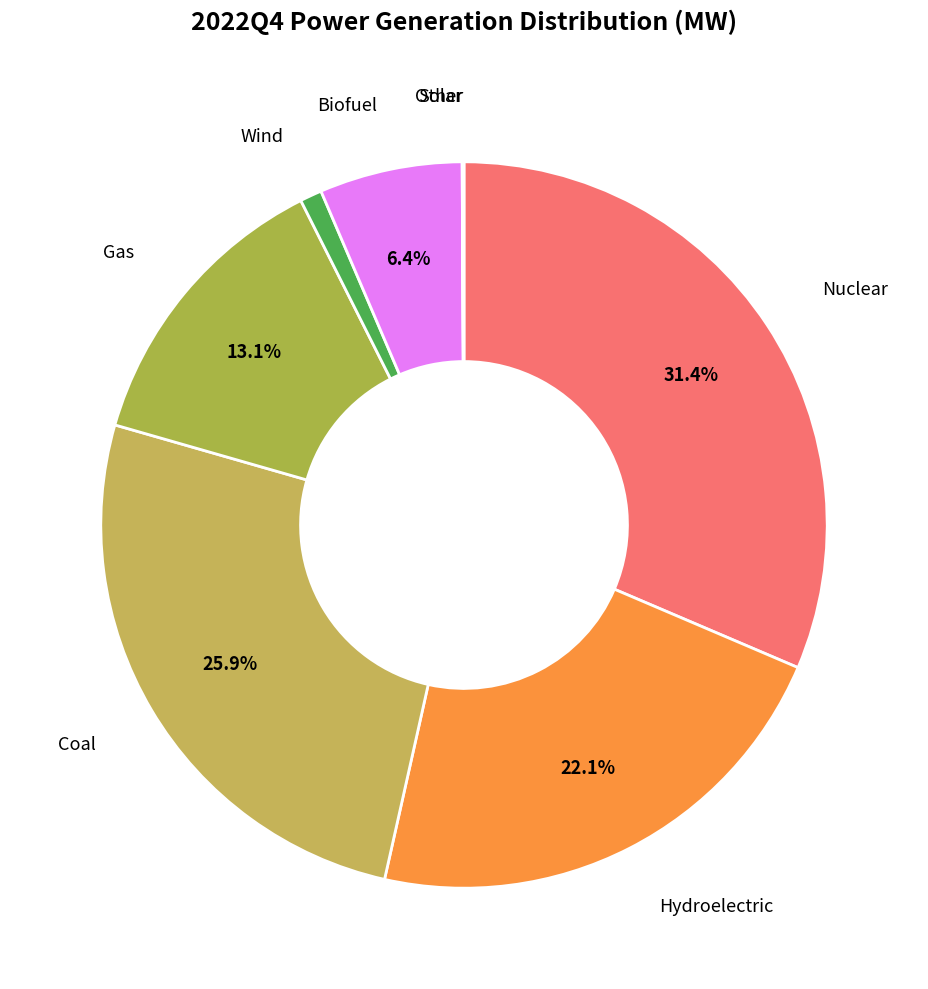

To the nearest percent, what is the combined percentage of Coal and Biofuel?

32%